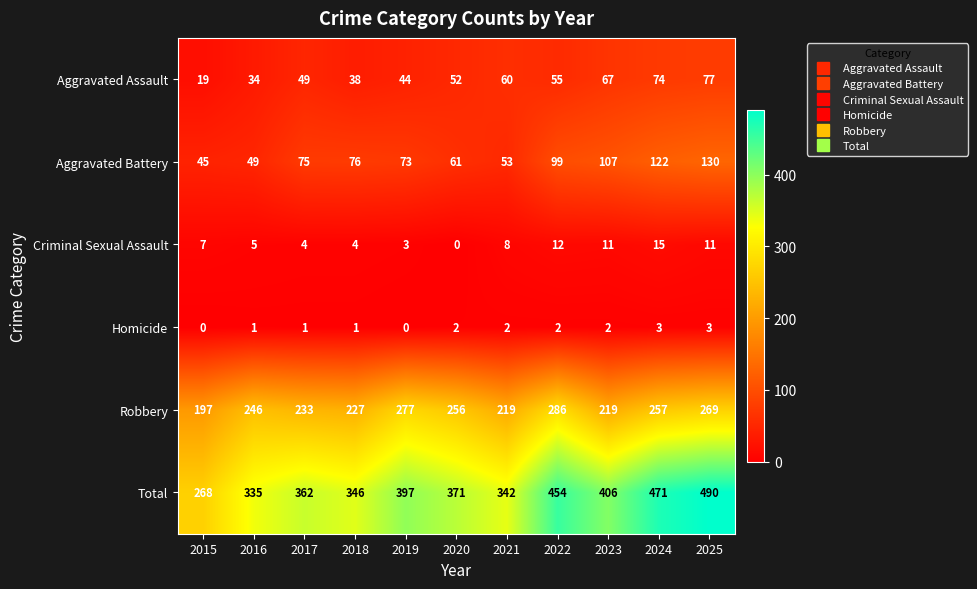

What is the sum of the Robbery values at 2021 and 2018?

446